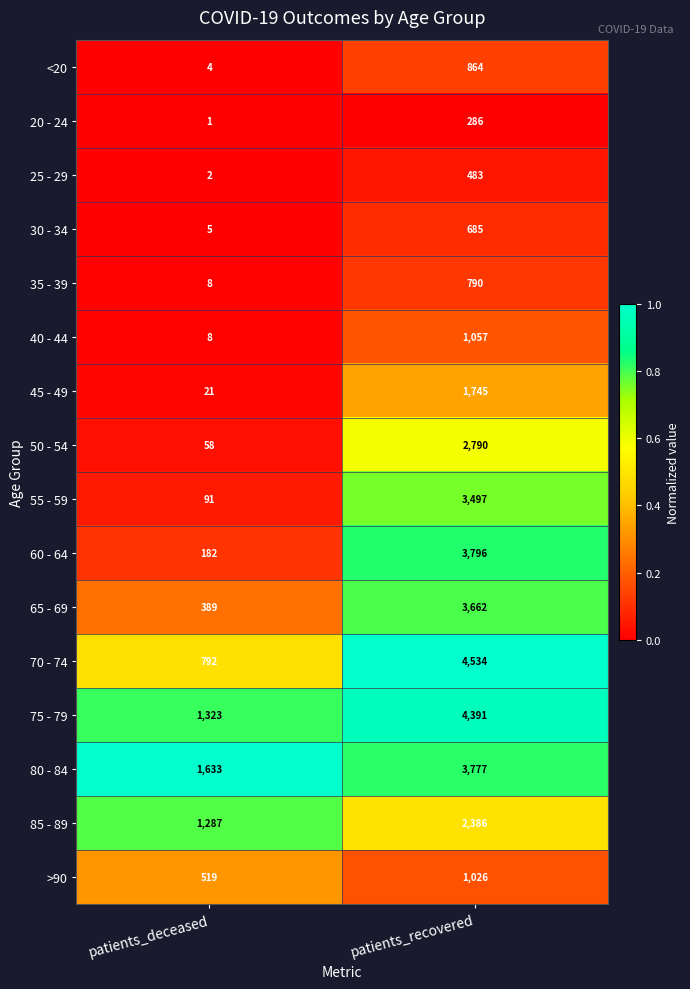

What is the maximum value for 80 - 84?

3777